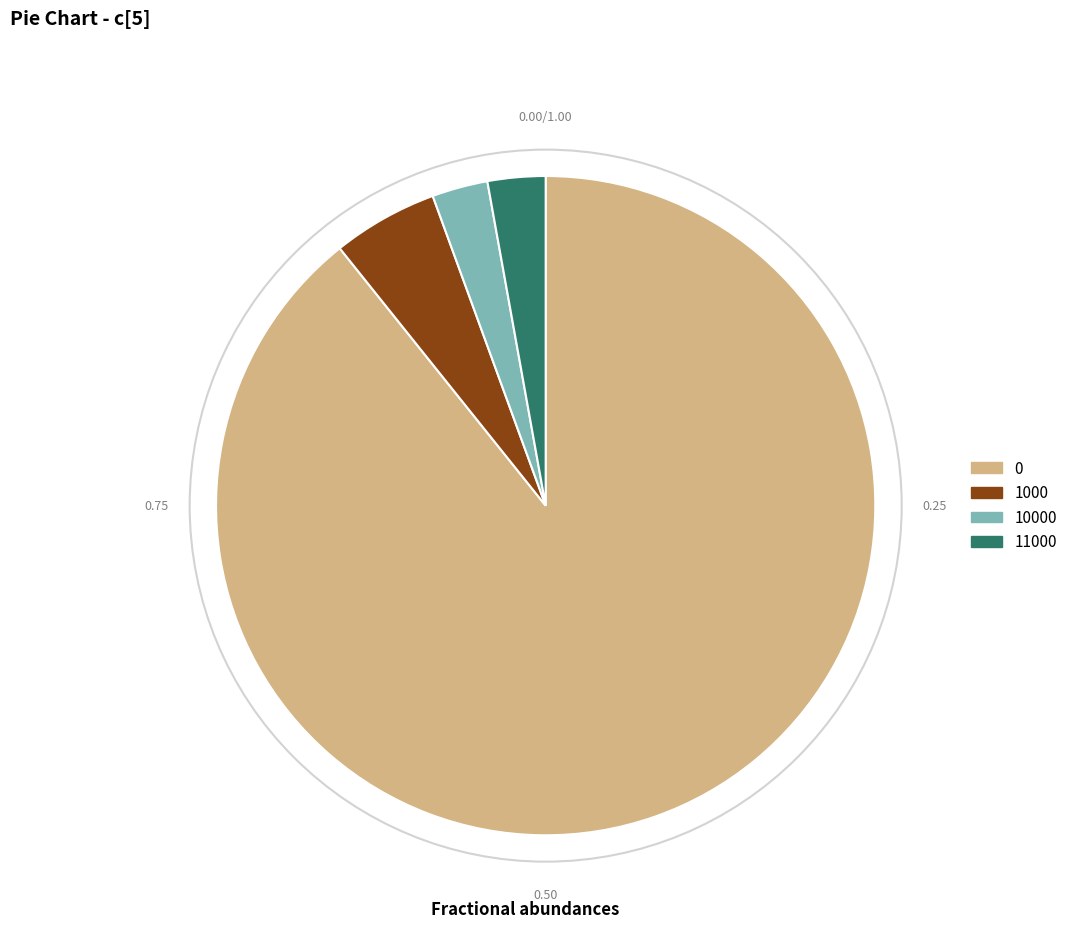

Do 10000 and 1000 together represent more than half of the pie?

No